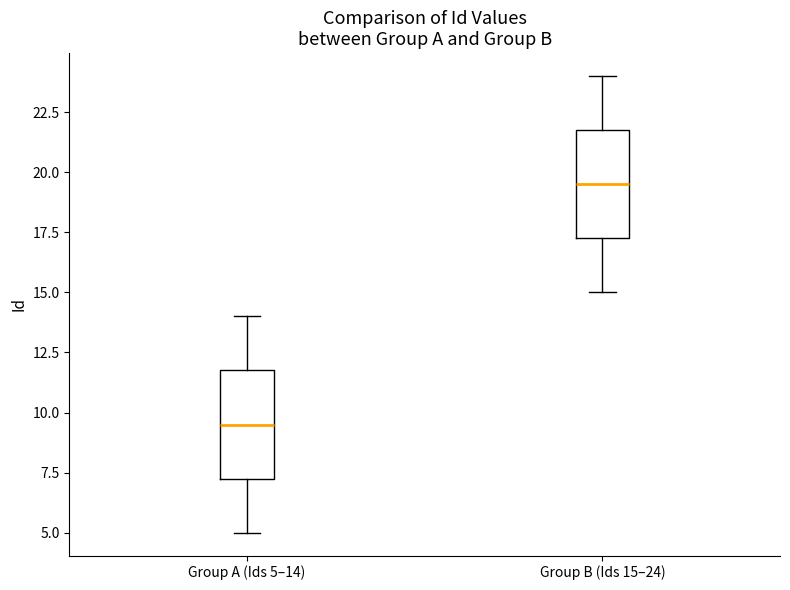

Reading left to right, transcribe this box plot: for each box, give where its median line is, the range the box spans, and where its two whiskers end, as read against the y-axis. The values are not printed on the chart, so give them approximately, as read against the axis.

Group A (Ids 5–14): median 9.5, box 7.5 to 12.0, whiskers 5.0 to 14.0
Group B (Ids 15–24): median 19.5, box 17.5 to 22.0, whiskers 15.0 to 24.0